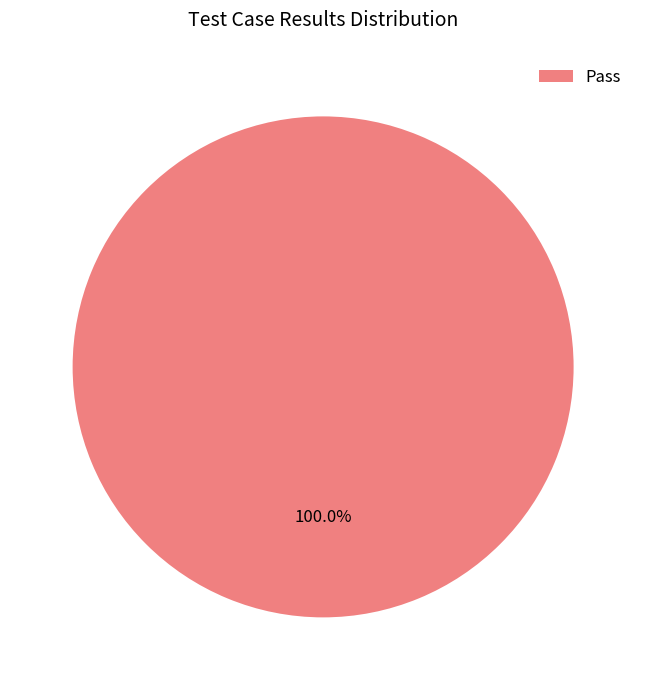

Is there any slice that represents more than half of the pie?

Yes